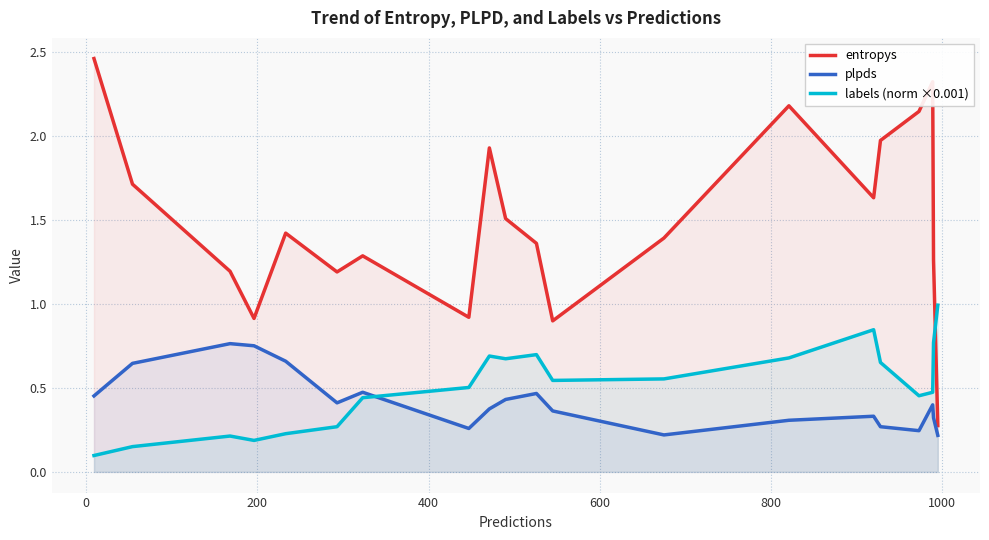

What is the value of the labels (norm ×0.001) point at the 20th from the left?

1.0